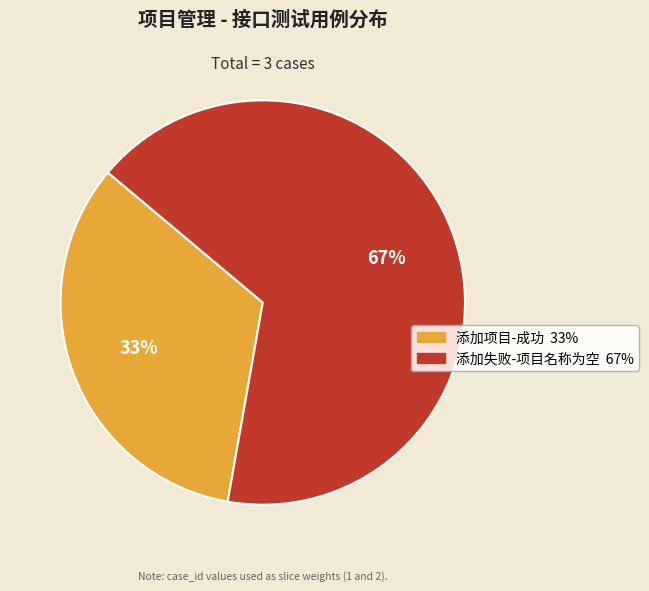

The 添加失败-项目名称为空 slice represents 60% of the pie. True or false?

False